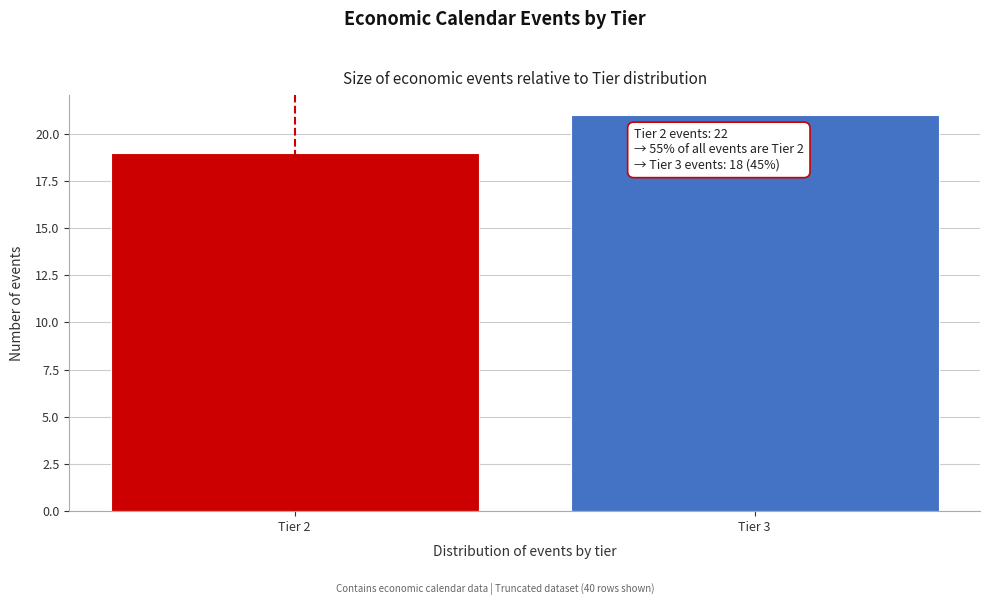

Reading left to right, transcribe all the data shown in this chart.

Tier 2=19	Tier 3=21